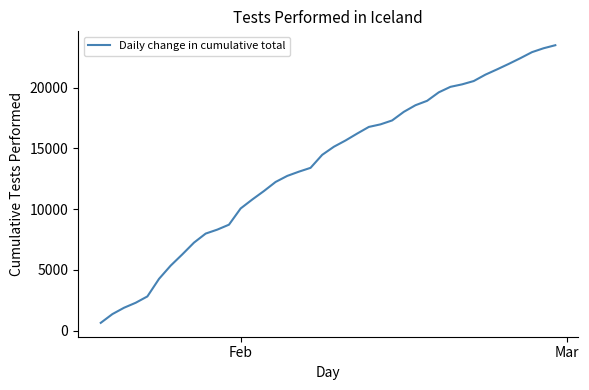

What is the smallest value displayed?

645